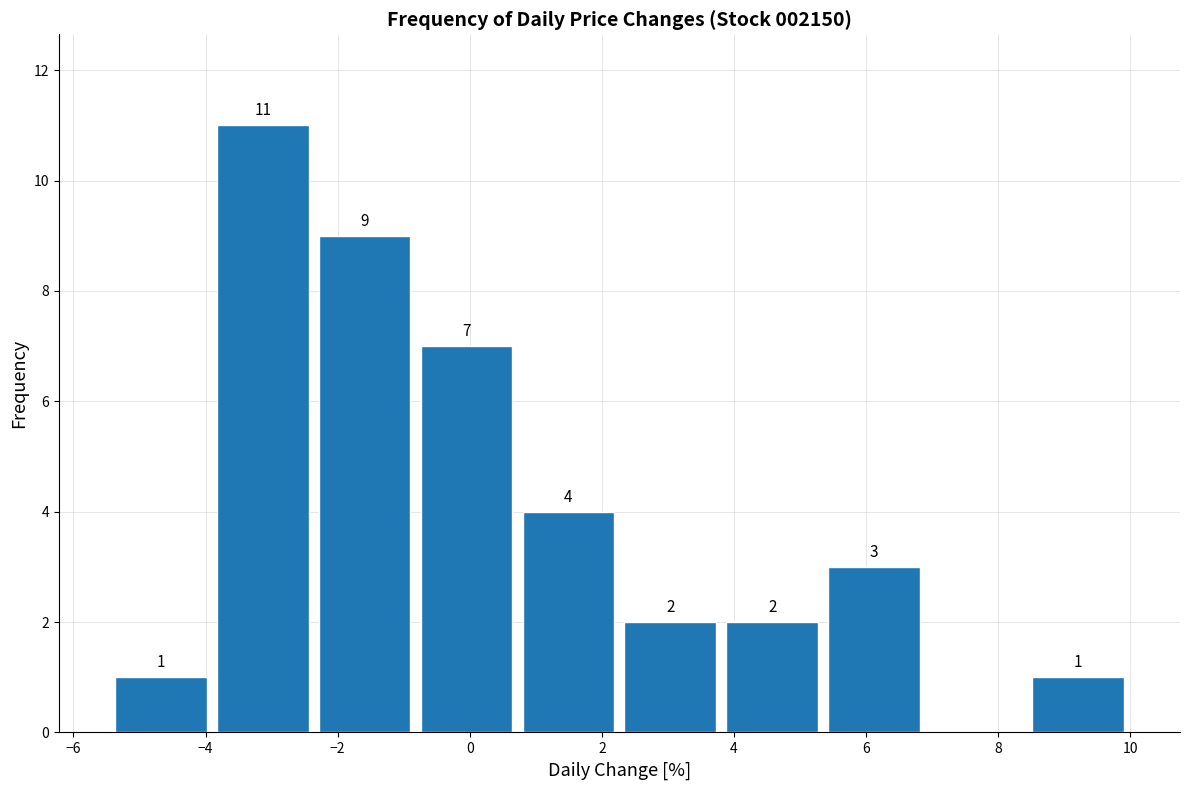

Which range on the x-axis has the tallest bar?

-4.0 to -2.4